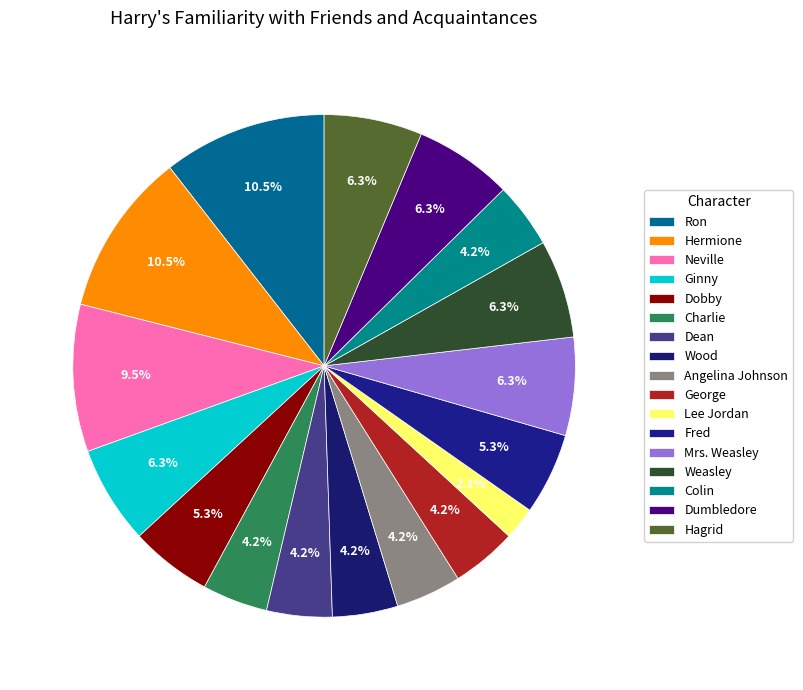

To the nearest percent, what is the difference between the Dumbledore and Neville slice percentages?

3%